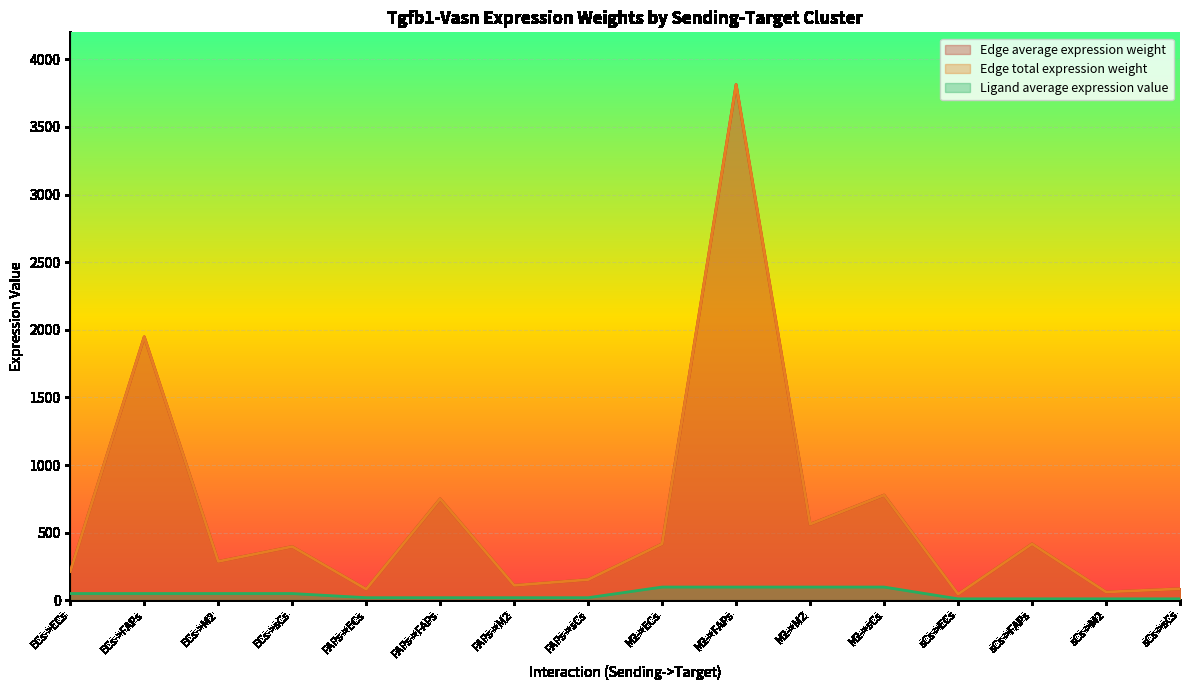

At which label does Edge average expression weight first exceed 397?

ECs->FAPs